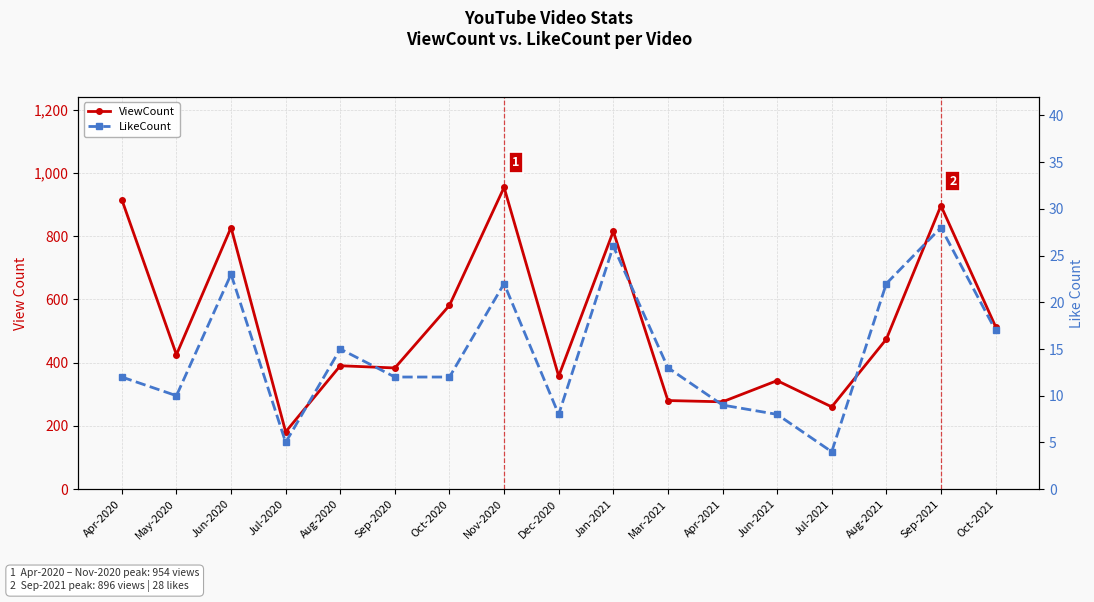

True or false: LikeCount has a value of 12 at Apr-2020.

True